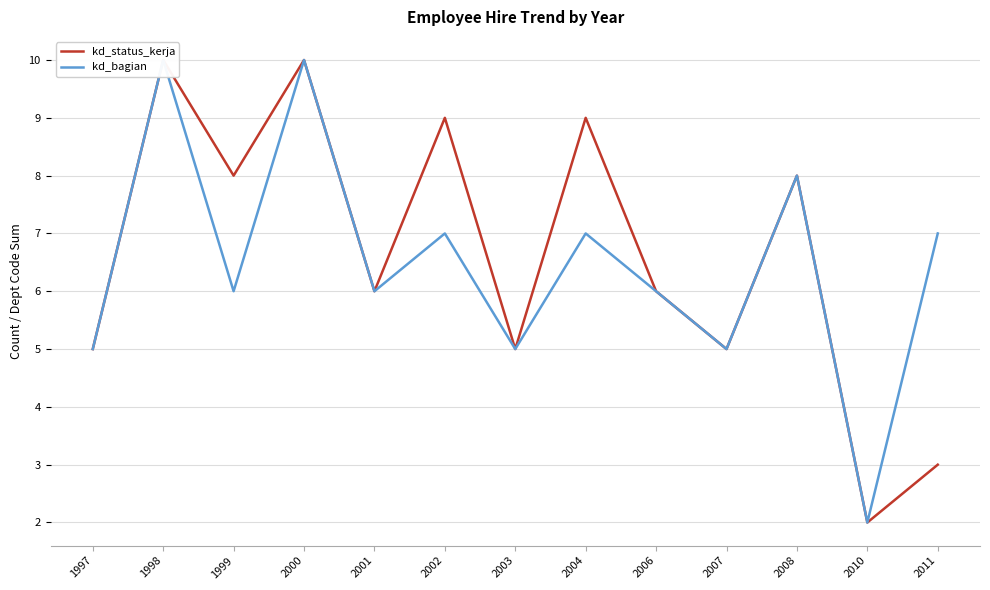

What are all the series names shown in the legend?

kd_status_kerja, kd_bagian